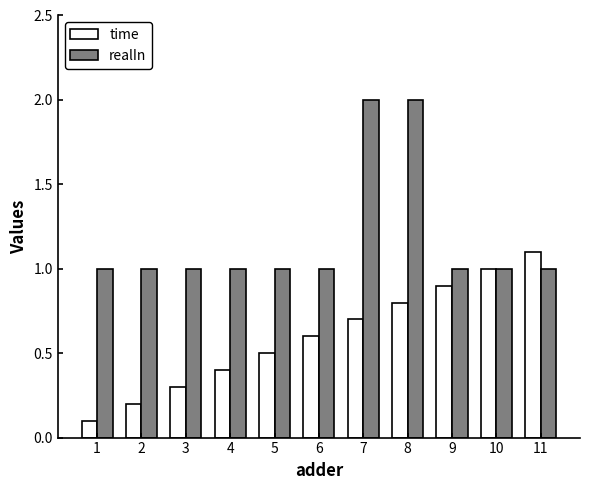

What is the value of the realIn bar at the 4th from the left?

1.0